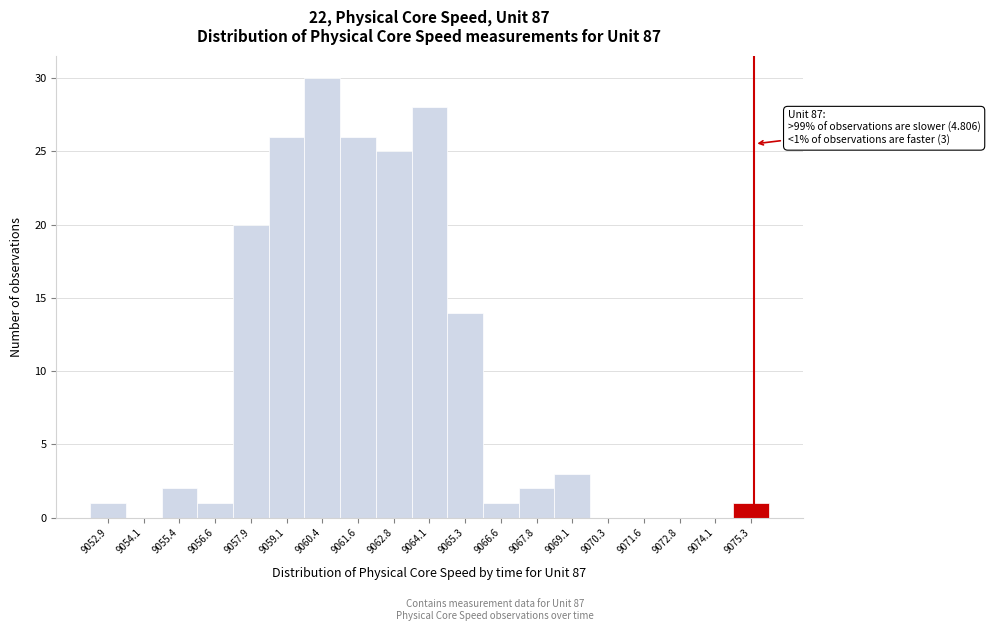

Reading right to left, extract all data points from this chart.

9075.3=1	9074.1=0	9072.8=0	9071.6=0	9070.3=0	9069.1=3	9067.8=2	9066.6=1	9065.3=14	9064.1=28	9062.8=25	9061.6=26	9060.4=30	9059.1=26	9057.9=20	9056.6=1	9055.4=2	9054.1=0	9052.9=1